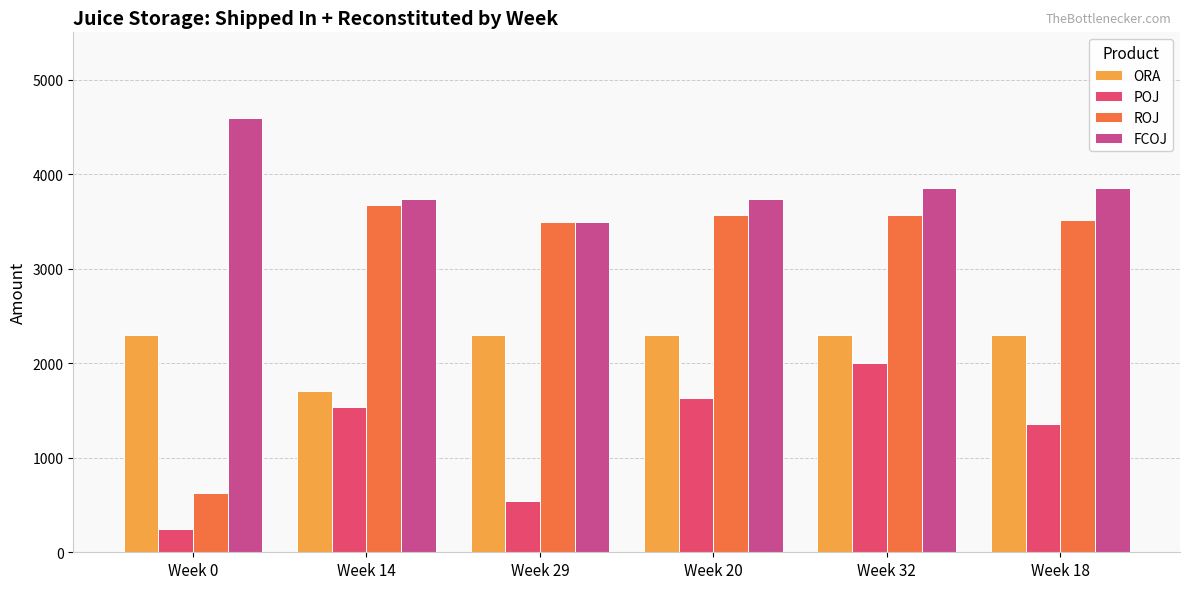

What is the difference between the maximum and second lowest values in the POJ series?

1455.7